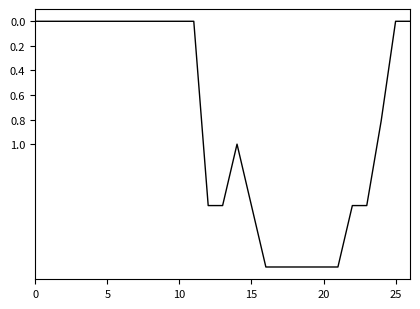

What is the difference between the second highest and minimum values?

2.0